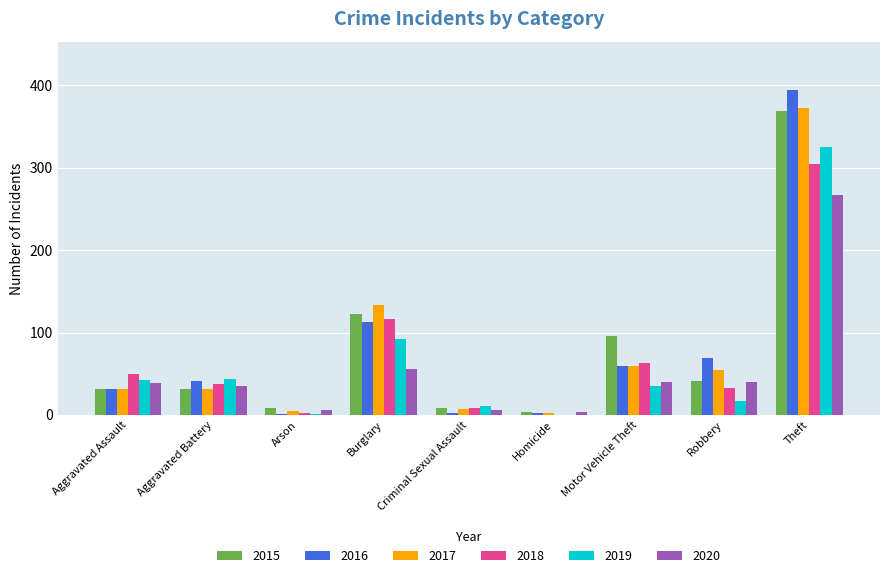

At which label is 2015 closest to 186?

Burglary